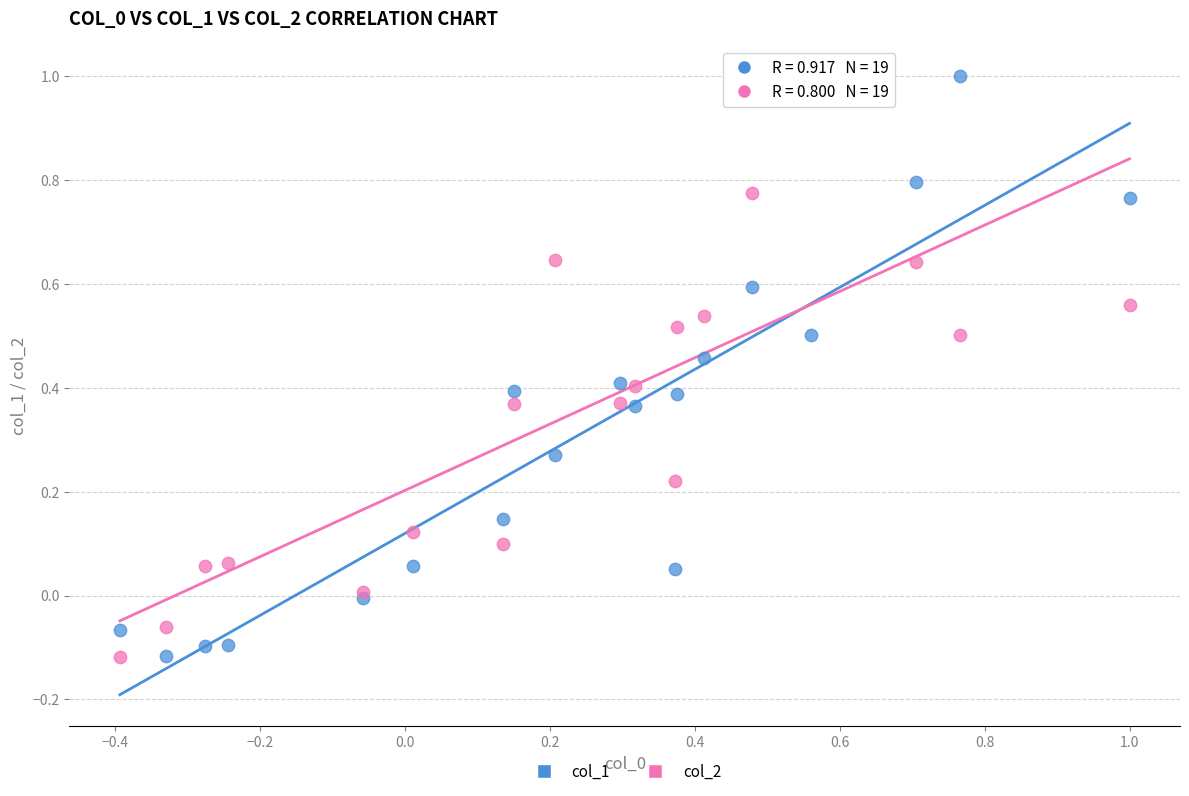

What is the X range (max minus min) for the scatter plot?

1.4